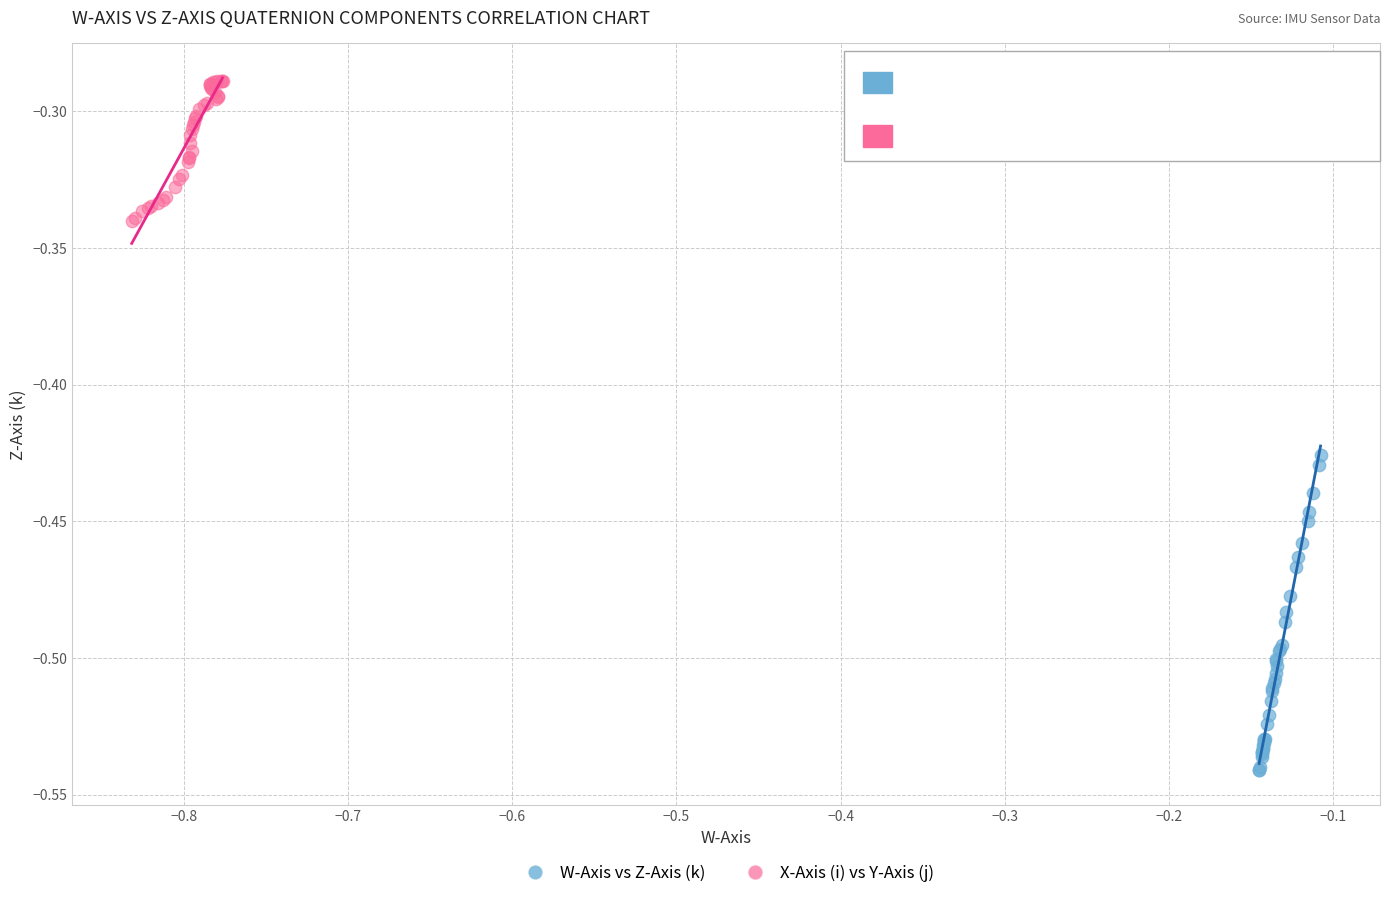

Which series has the largest Y range (max minus min)?

W-Axis vs Z-Axis (k)